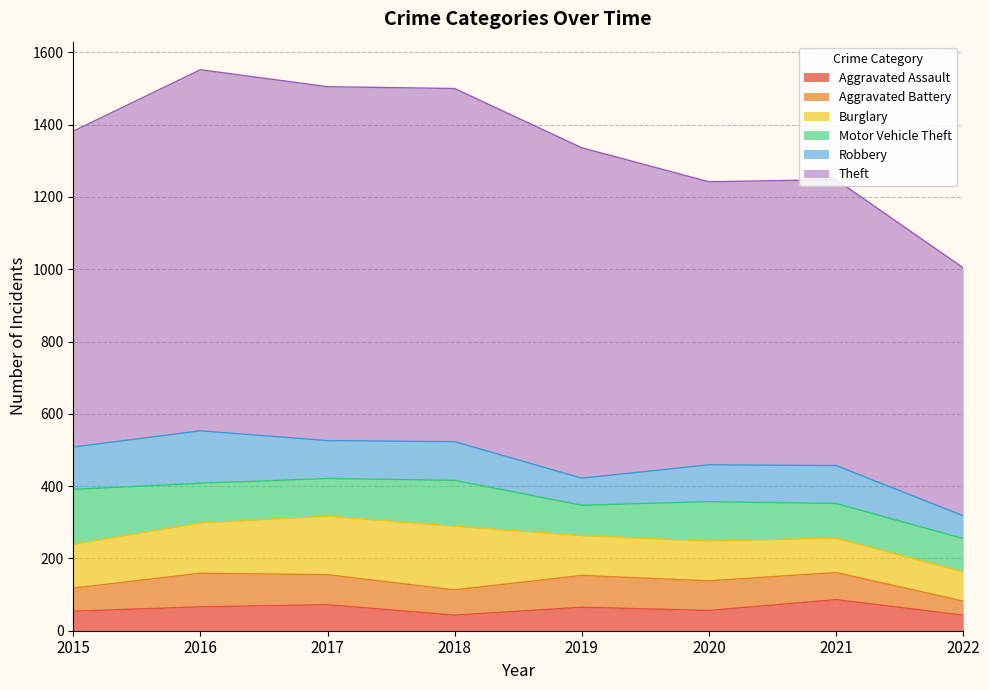

Reading left to right, extract all data points from this chart.

Aggravated Assault: 54	66	72	43	65	56	86	43
Aggravated Battery: 64	93	83	70	88	82	75	39
Burglary: 121	139	162	176	110	110	95	81
Motor Vehicle Theft: 152	110	104	127	84	109	96	92
Robbery: 117	145	105	107	75	102	105	63
Theft: 874	999	979	977	914	783	791	686